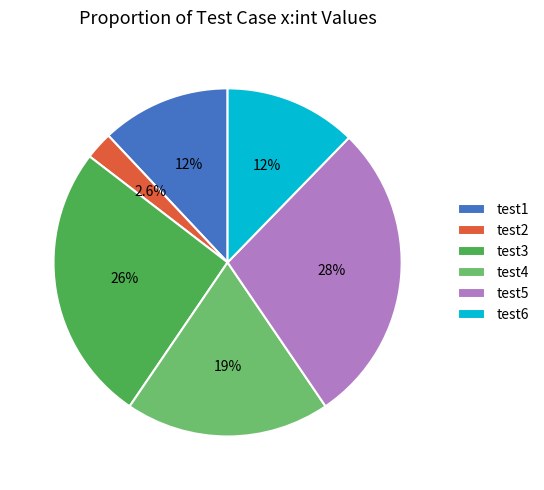

How much of the chart is everything except test6?

87.7%